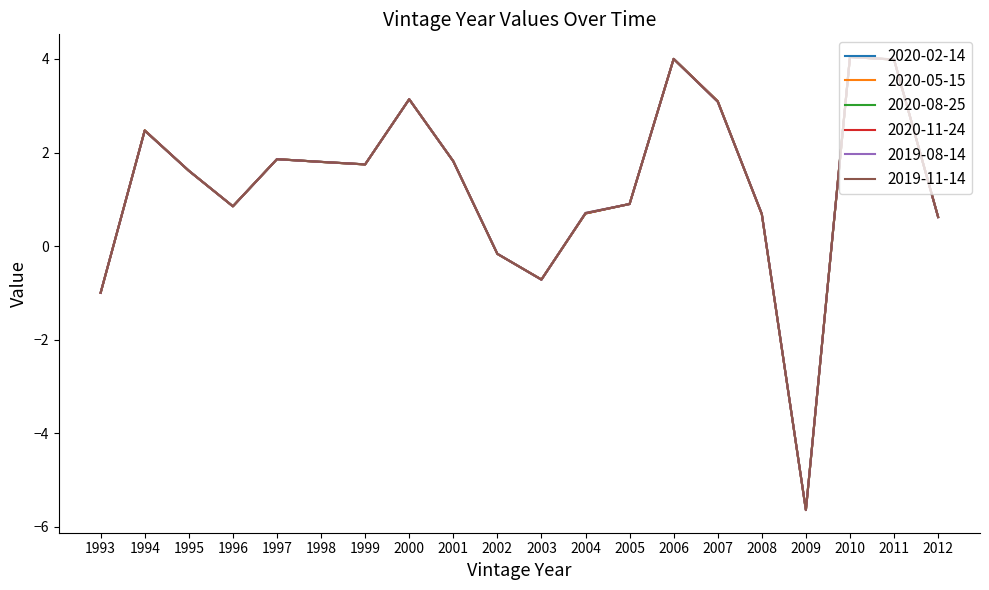

Does the chart have visible grid lines?

No